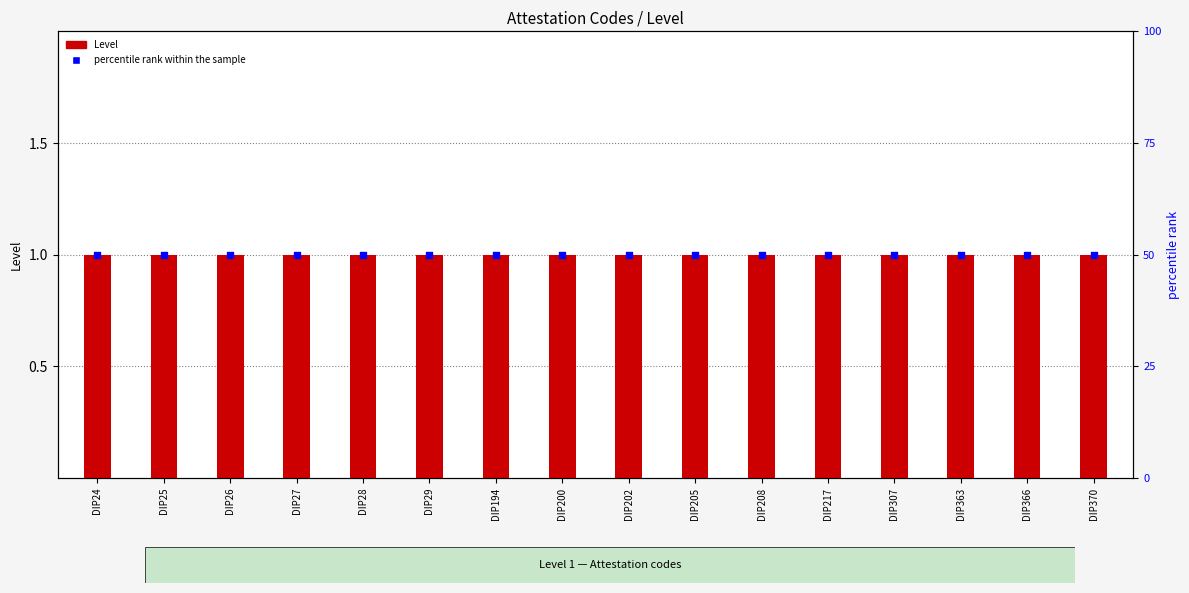

Which series has the largest Y range (max minus min)?

Level